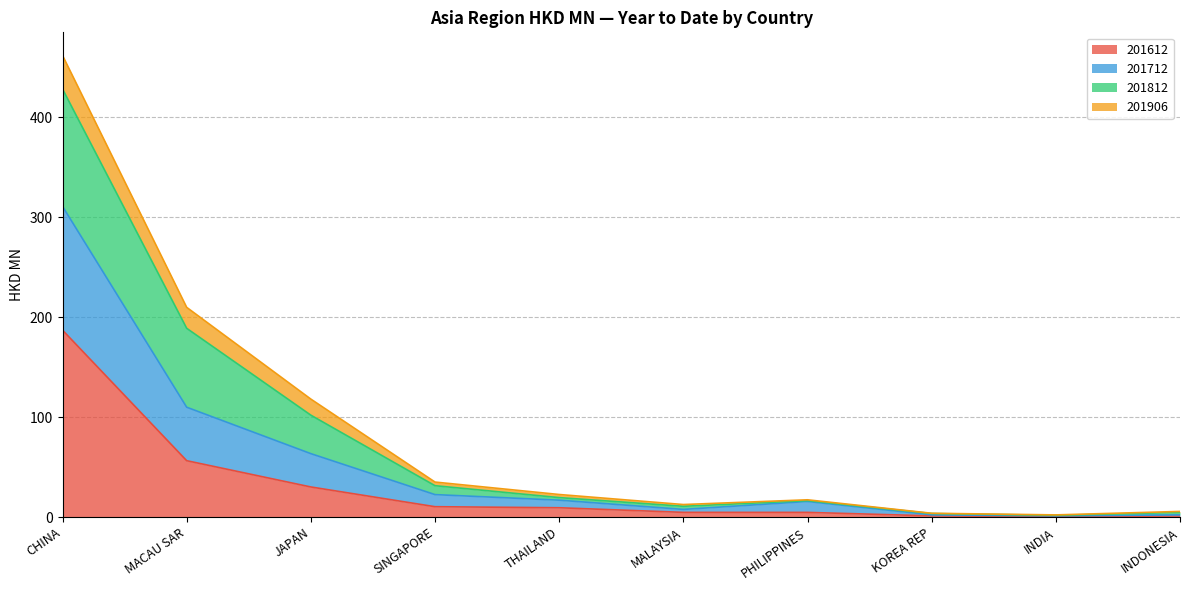

What is the spread (max minus min) of values at PHILIPPINES?

12.6